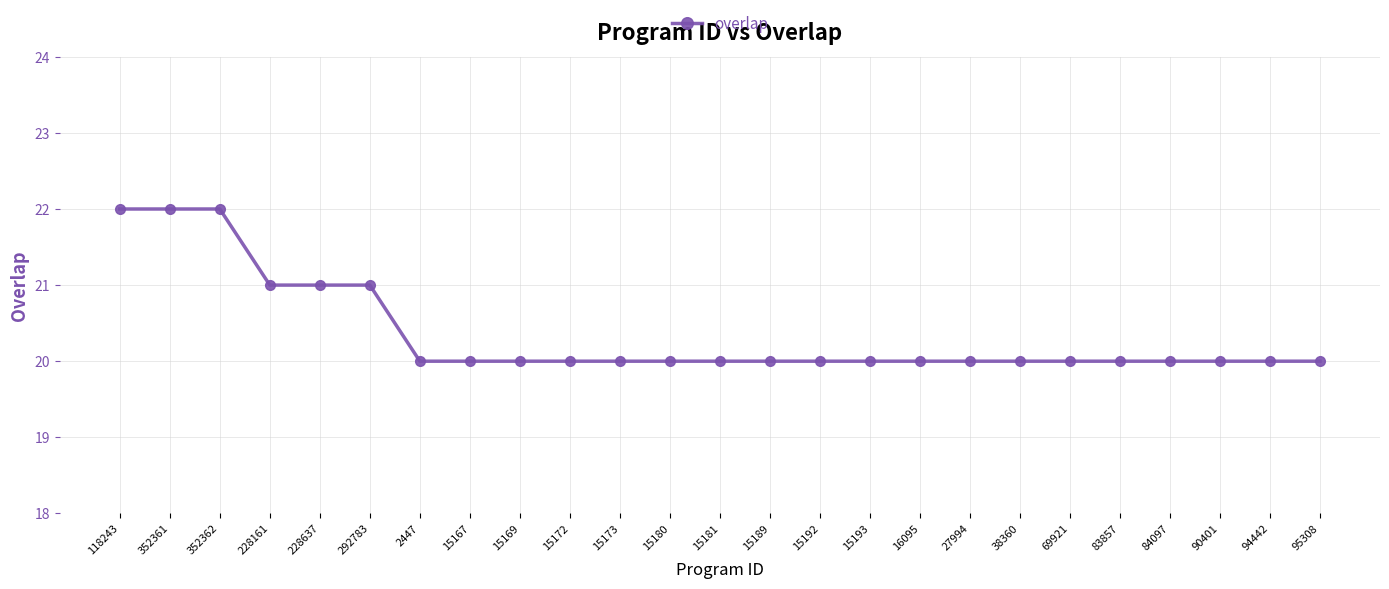

Does the chart have visible grid lines?

Yes